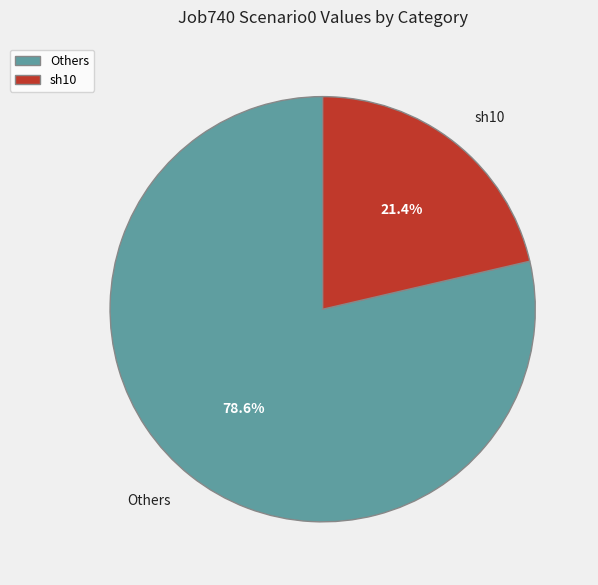

Combined, what portion of the pie is sh10 and Others?

100.0%